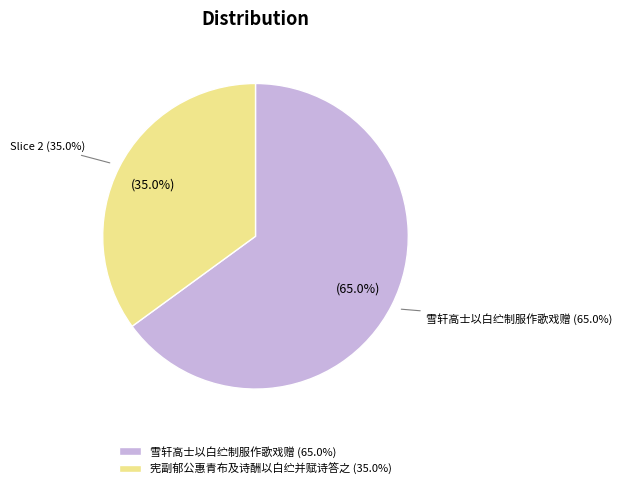

Which category accounts for the majority?

雪轩高士以白纻制服作歌戏赠